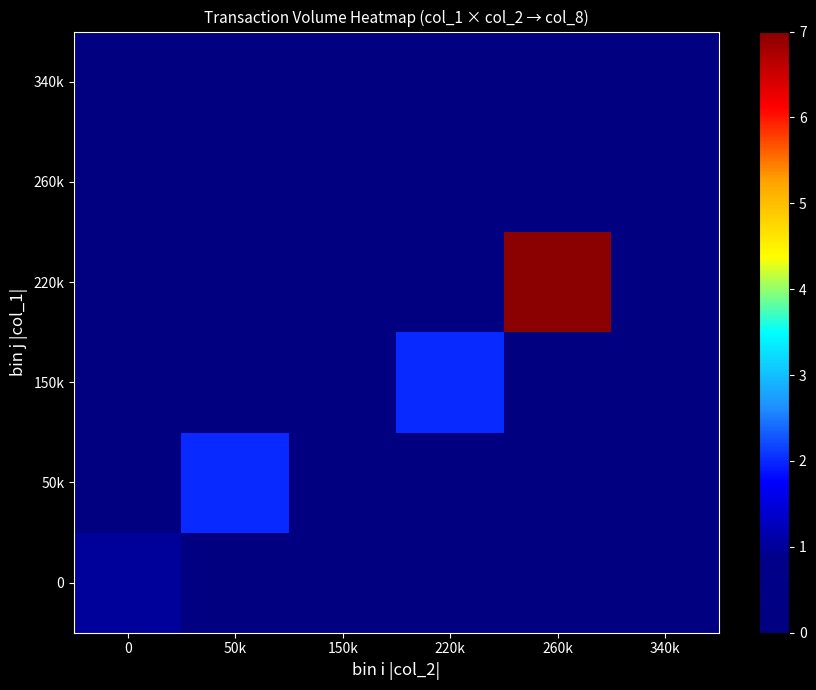

Reading left to right, list all the values displayed in this chart.

0: 0=1	50k=0	150k=0	220k=0	260k=0	340k=0
50k: 0=0	50k=2	150k=0	220k=0	260k=0	340k=0
150k: 0=0	50k=0	150k=0	220k=2	260k=0	340k=0
220k: 0=0	50k=0	150k=0	220k=0	260k=7	340k=0
260k: 0=0	50k=0	150k=0	220k=0	260k=0	340k=0
340k: 0=0	50k=0	150k=0	220k=0	260k=0	340k=0